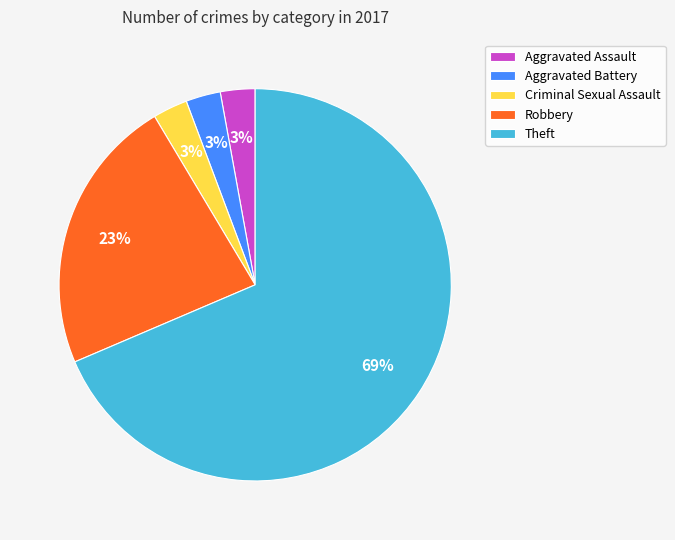

To the nearest percent, what is the combined percentage of Aggravated Battery and Criminal Sexual Assault?

6%